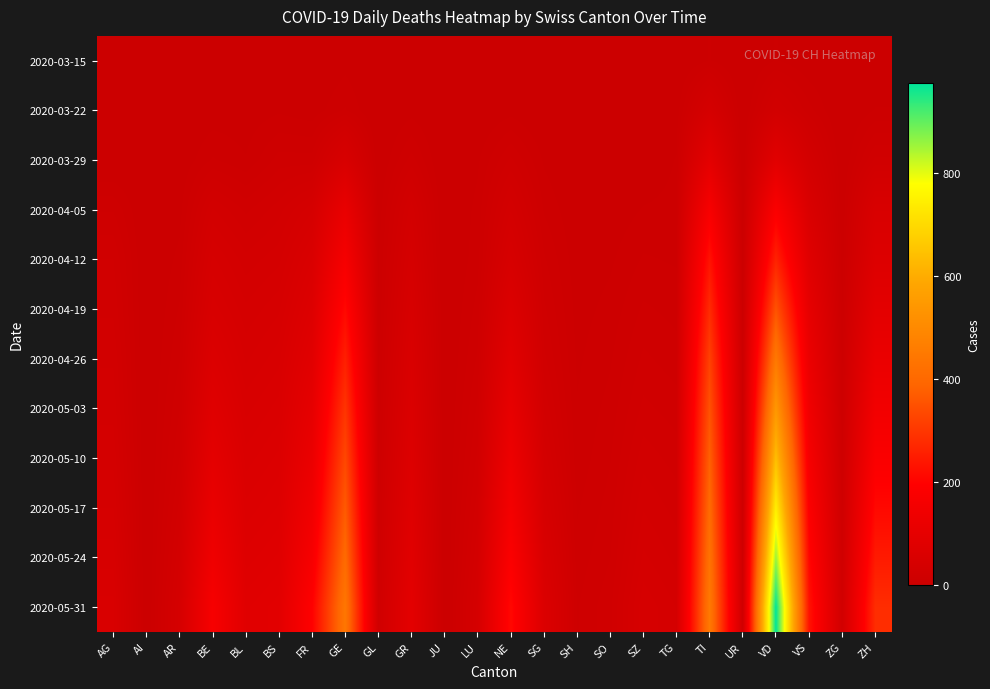

What is the difference between the highest and lowest values at GR?

93